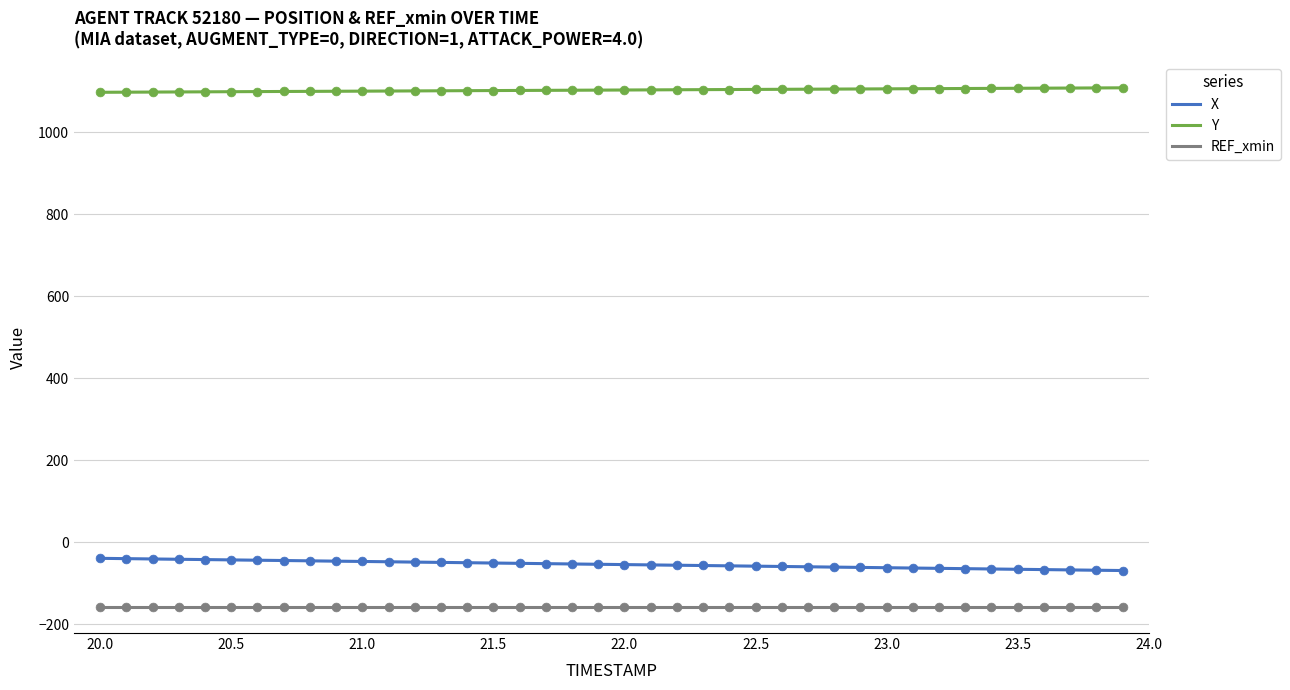

What is the minimum value for REF_xmin?

-158.2